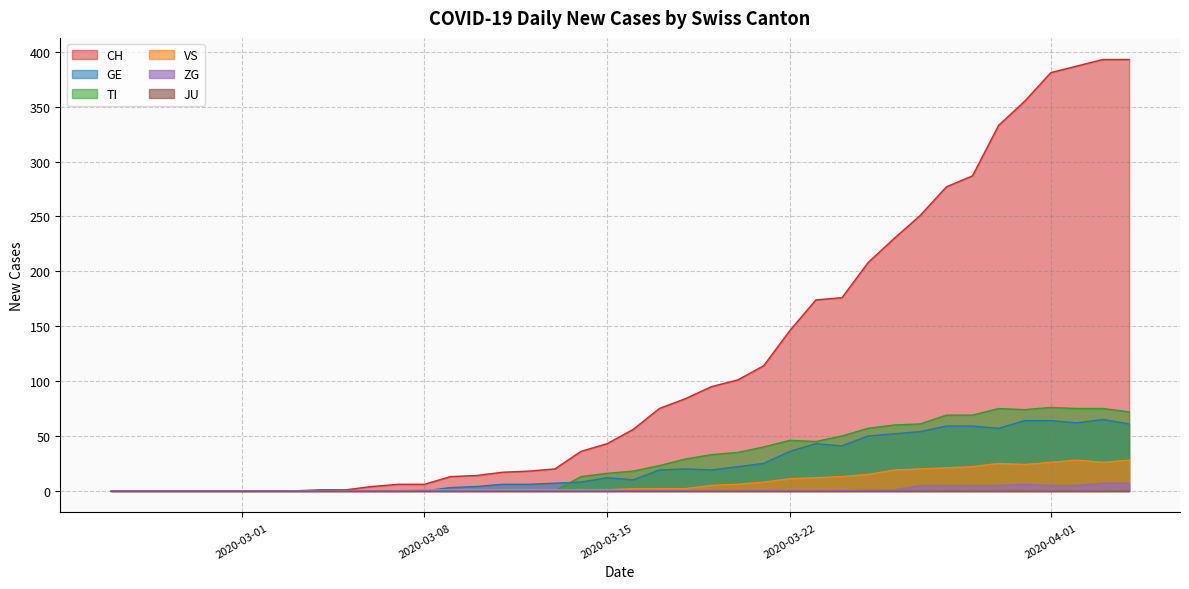

Which series has the largest range (max minus min)?

CH